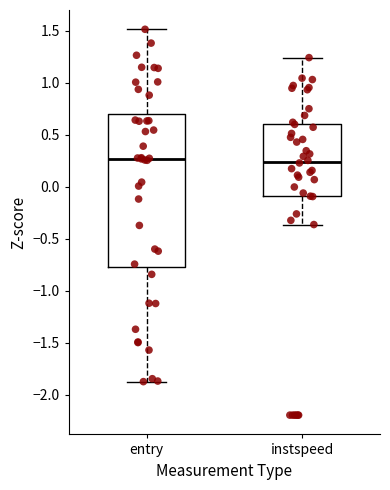

Reading left to right, read every box against the y-axis: the position of its median line, the range the box covers, and the ends of its whiskers. The values are not printed on the chart, so give them approximately, as read against the axis.

entry: median 0.25, box -0.75 to 0.70, whiskers -1.85 to 1.50
instspeed: median 0.25, box -0.10 to 0.60, whiskers -0.35 to 1.25